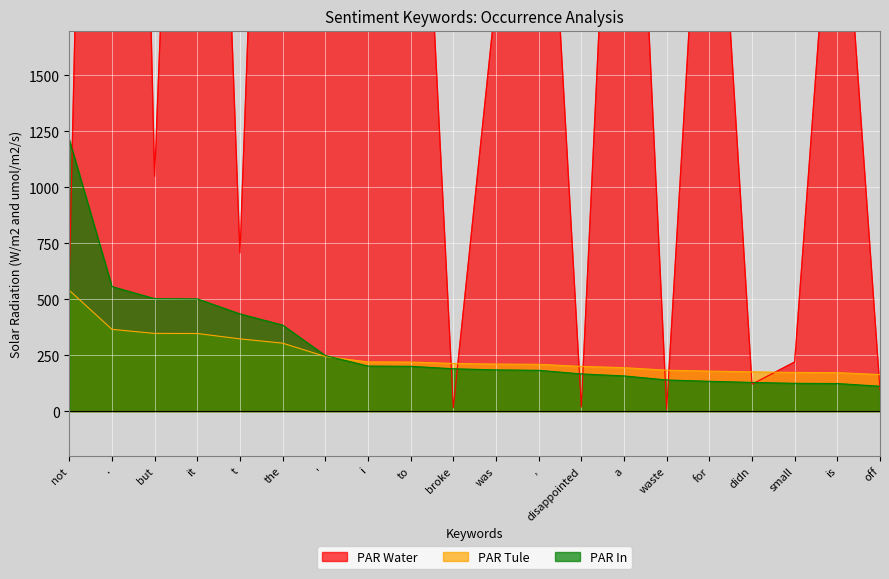

At which label does PAR Water first exceed 2051?

.